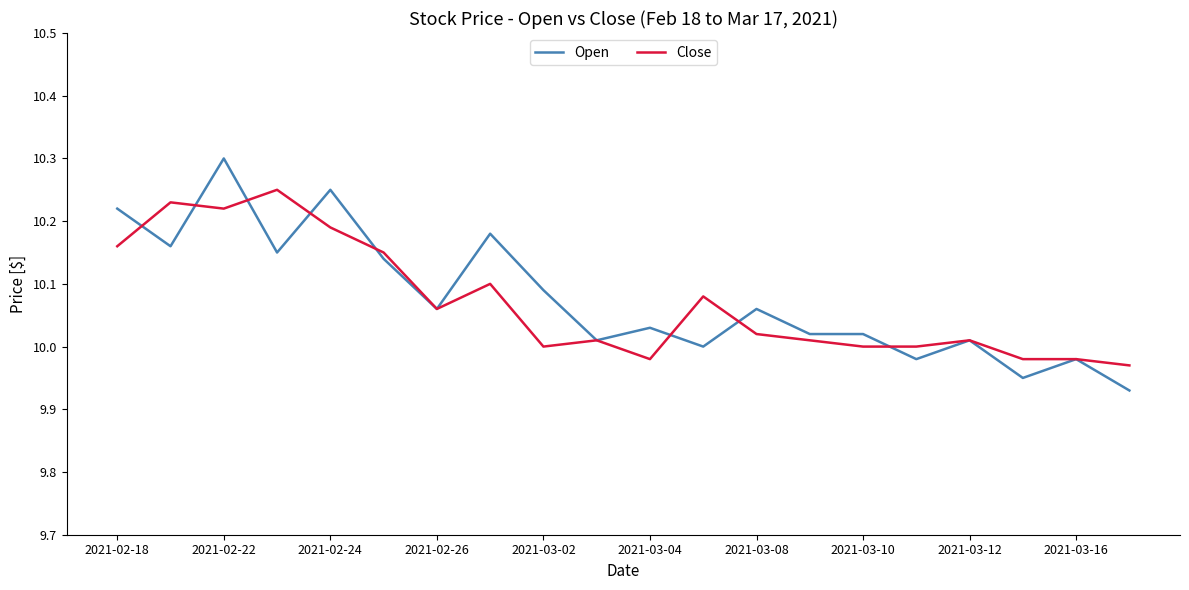

What is the greatest value displayed?

10.3